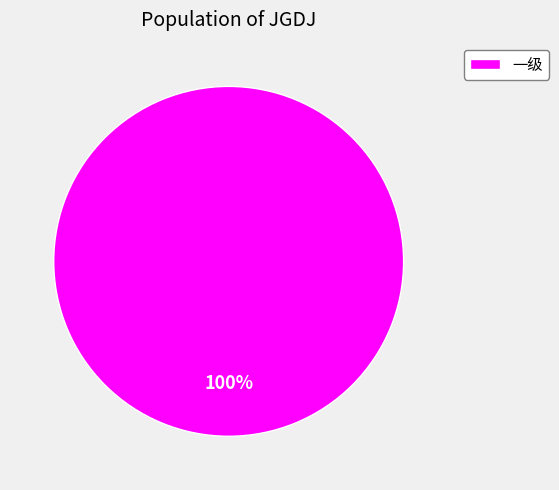

Which category accounts for the majority?

一级